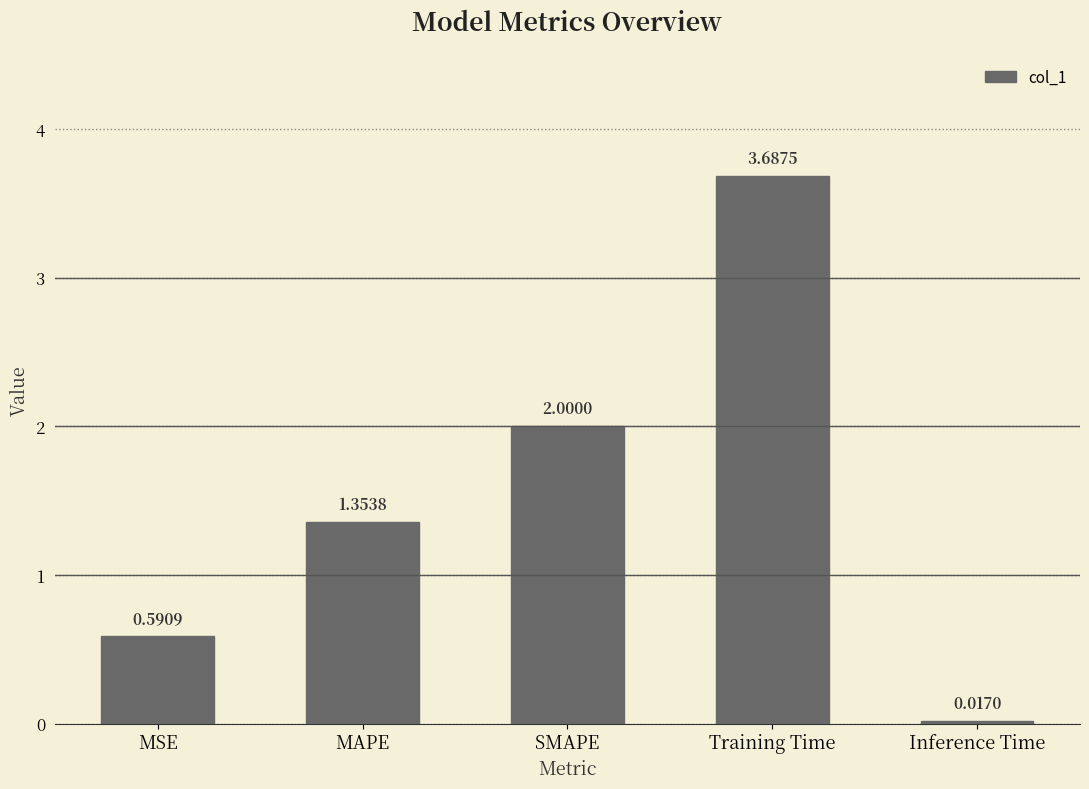

How many distinct data groups are displayed?

1